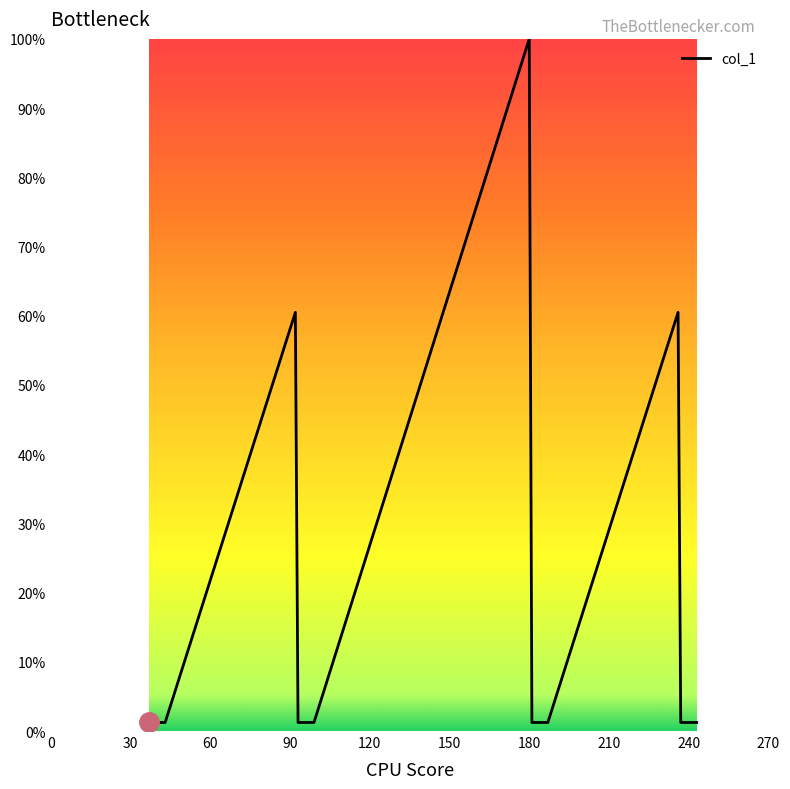

What is the difference between the maximum and minimum values?

98.8